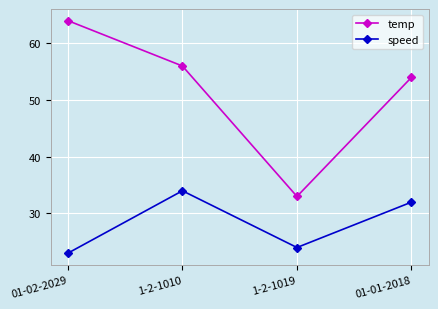

At which category does the chart reach its minimum across all series?

01-02-2029